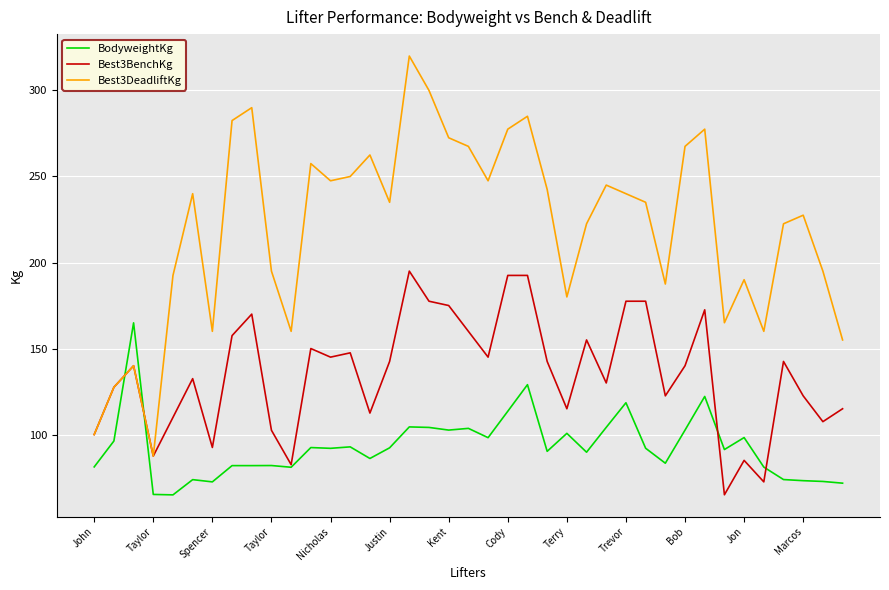

True or false: BodyweightKg and Best3DeadliftKg cross at least once.

True